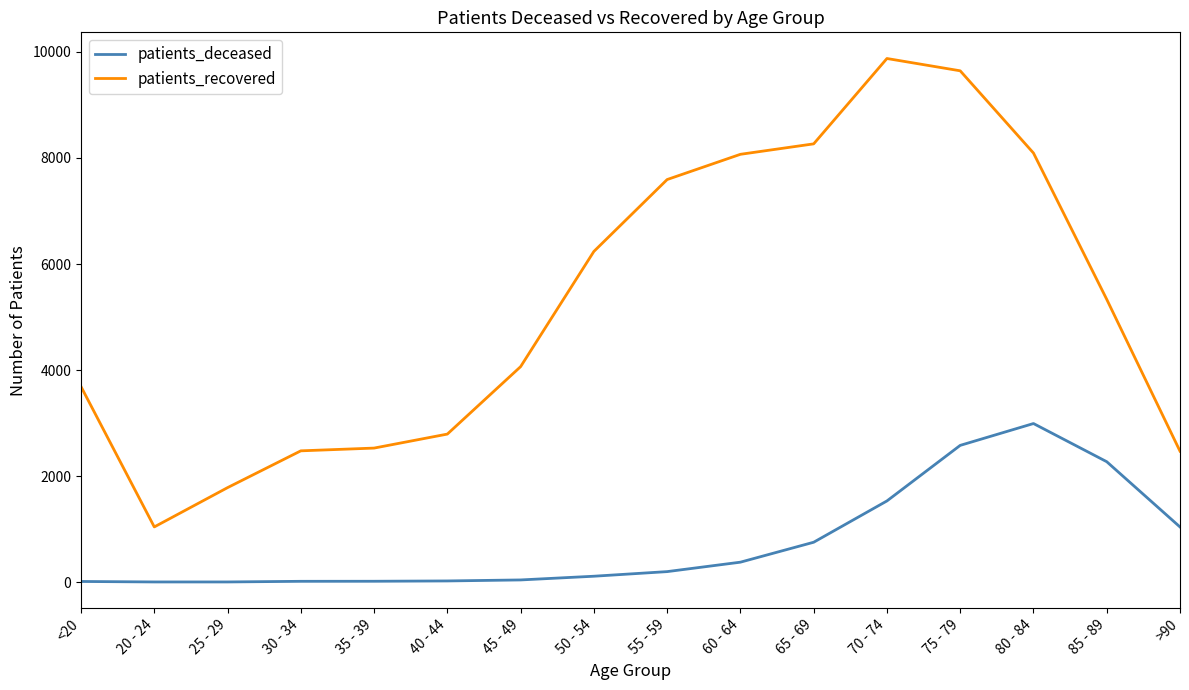

What is the sum of all patients_deceased values?

11961